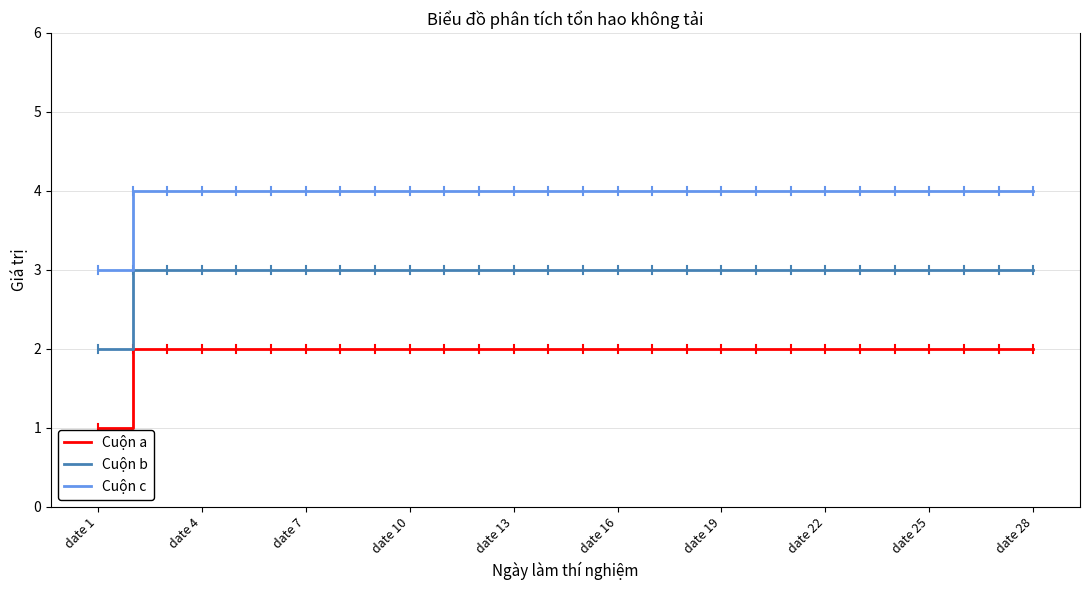

What is the sum of all Cuộn c values?

111